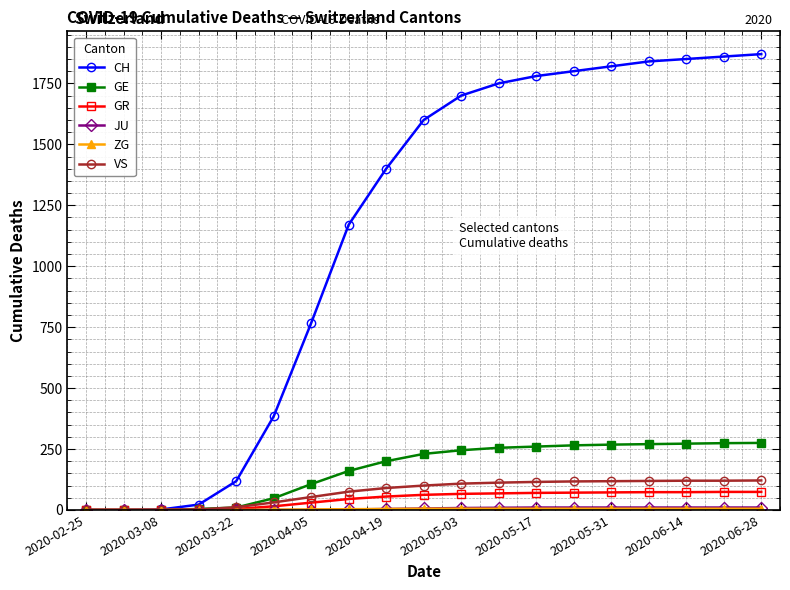

What is the highest value of the GE series?

275